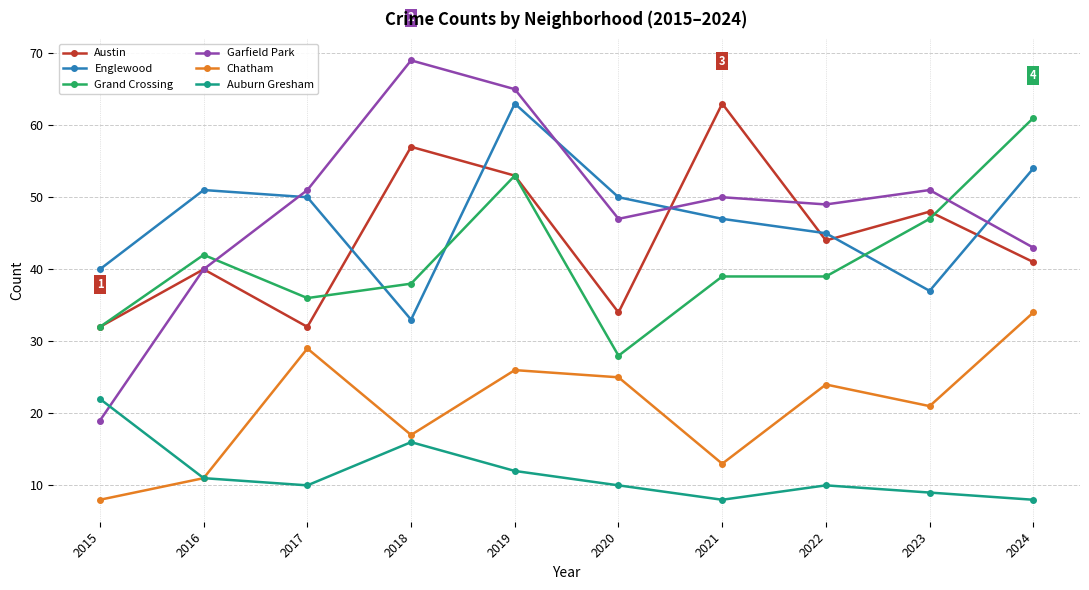

Which series has the widest spread of values?

Garfield Park